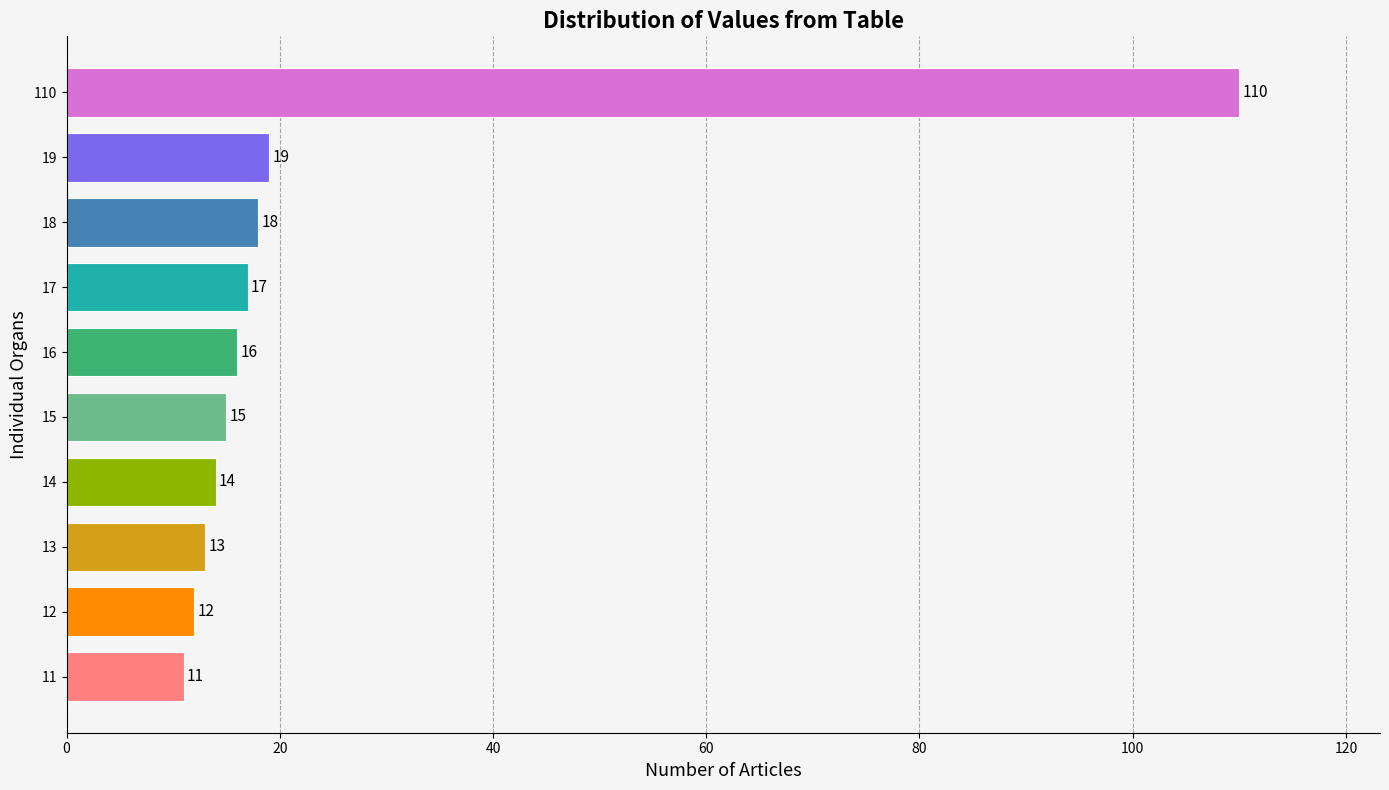

What is the difference between the maximum and minimum values?

99